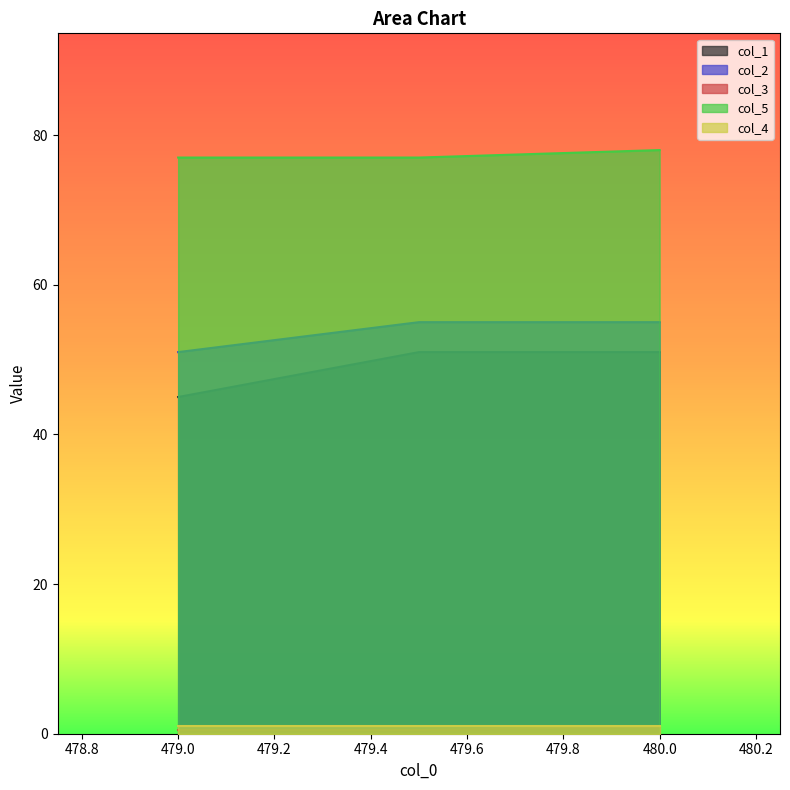

Which series has the largest total across all categories?

col_5